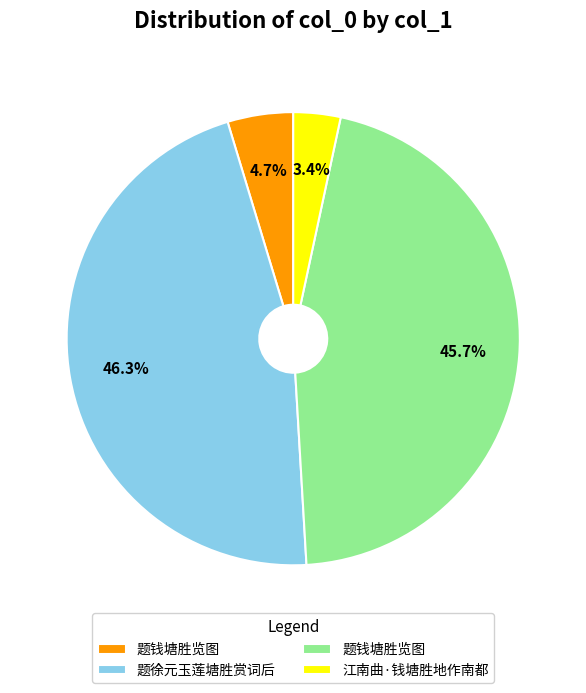

Is there any slice that represents more than half of the pie?

No